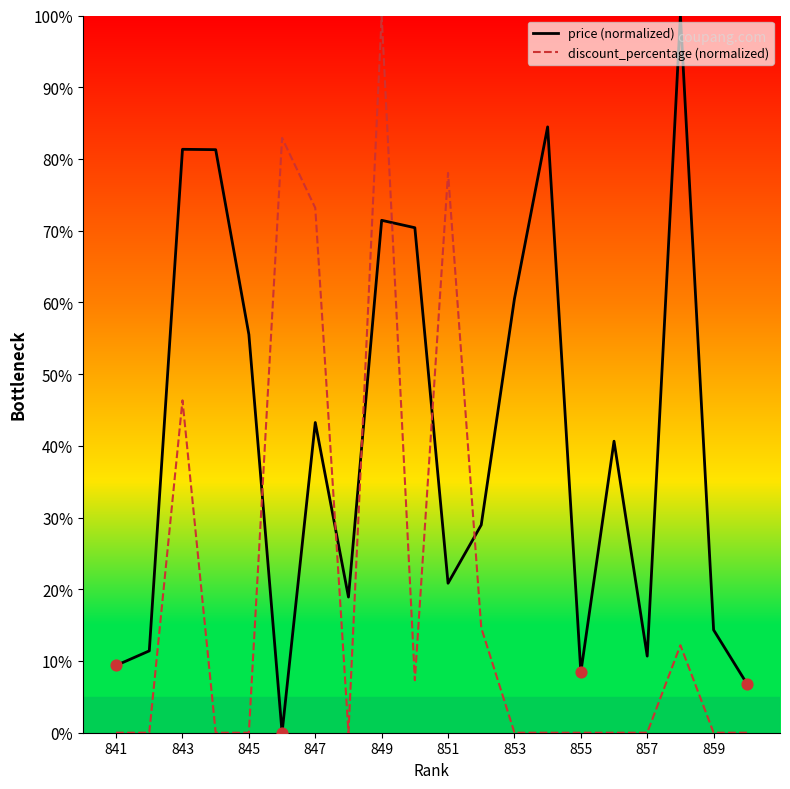

Which series has the largest total across all categories?

price (normalized)